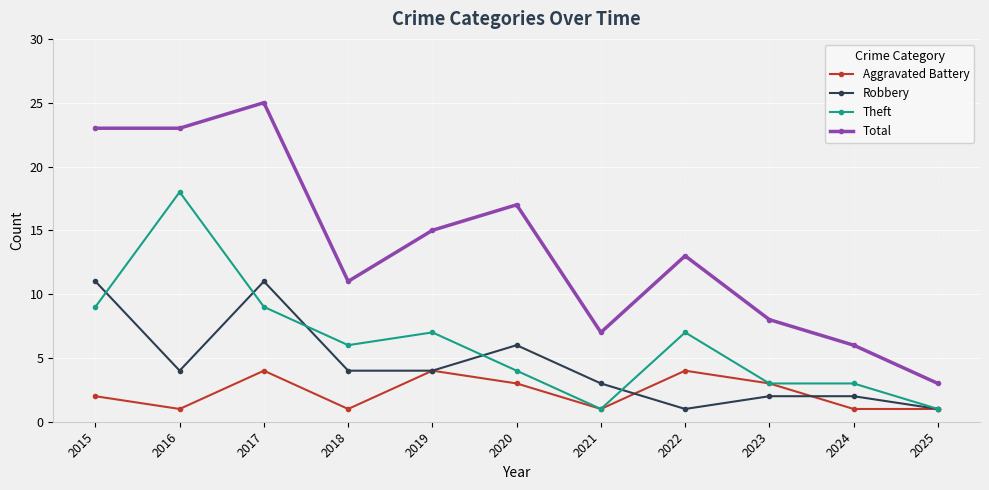

The value of Aggravated Battery at 2020 is 3. True or false?

True